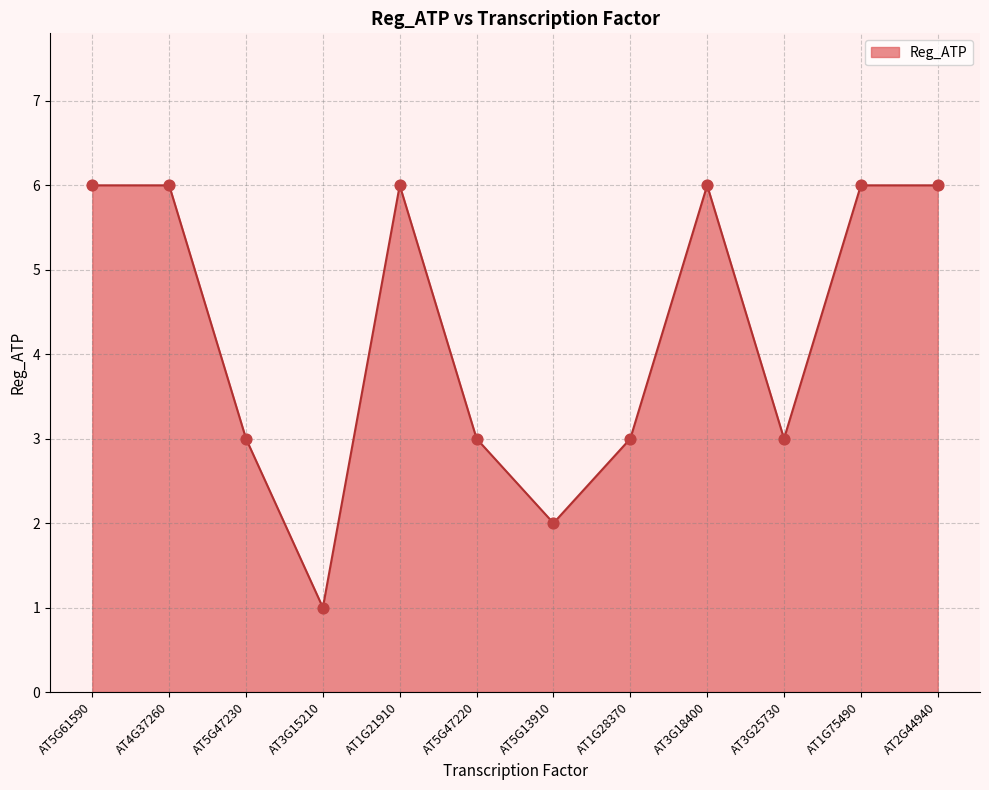

What is the change in value from AT5G47230 to AT3G18400?

+3